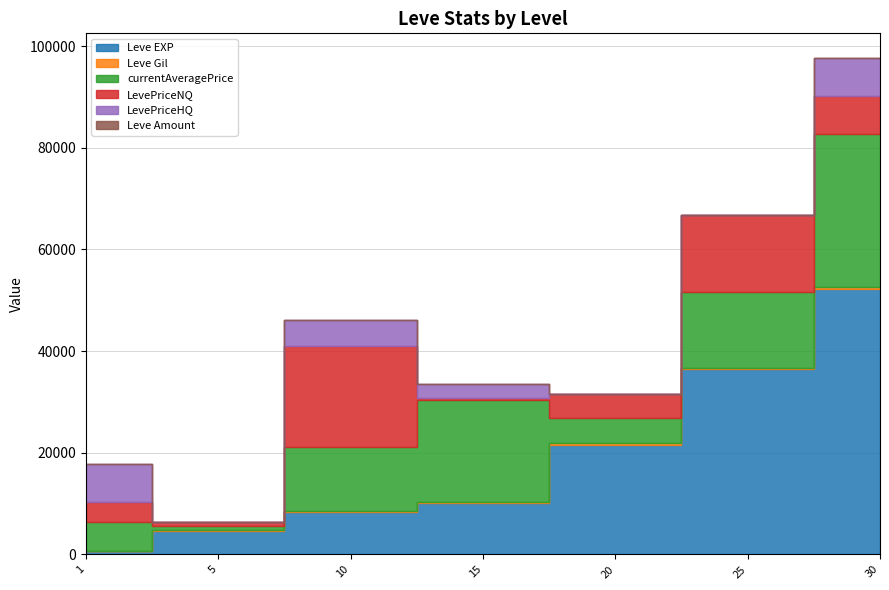

Which has a higher value, 1 or 30?

30